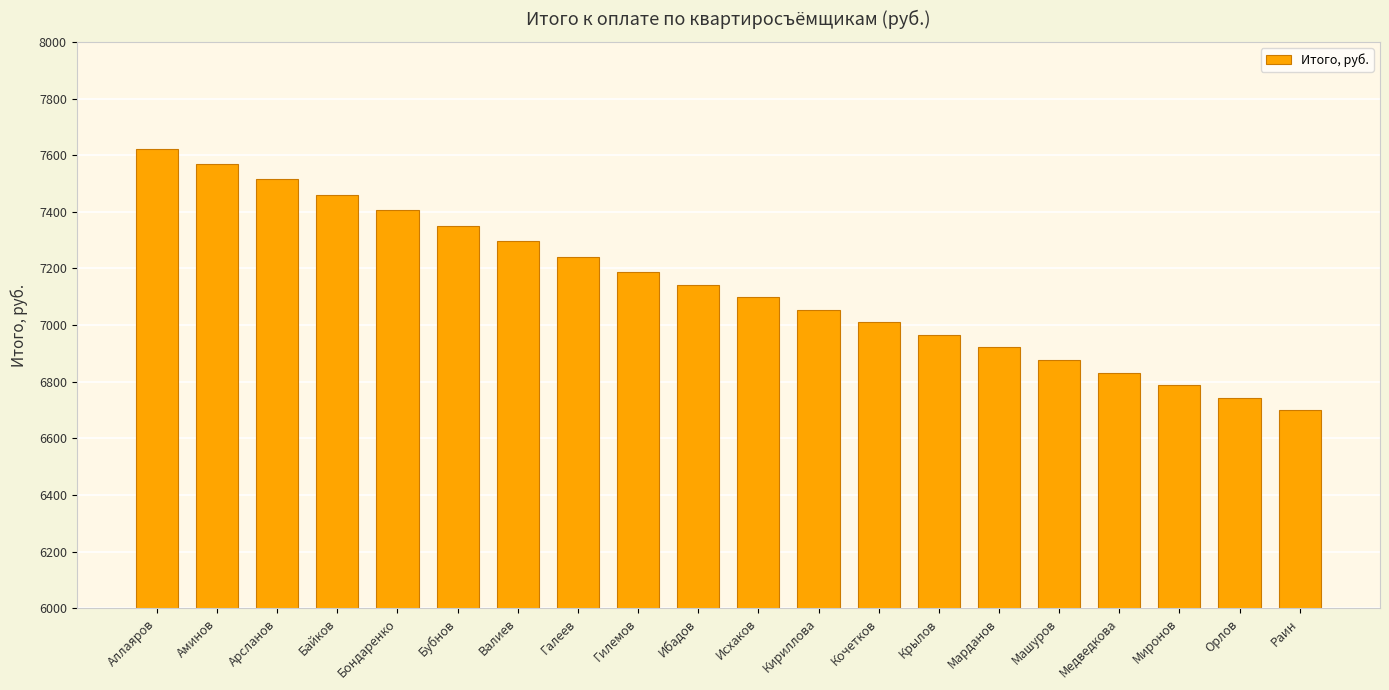

List the labels in order of value, smallest first.

Раин, Орлов, Миронов, Медведкова, Машуров, Марданов, Крылов, Кочетков, Кириллова, Исхаков, Ибадов, Гилемов, Галеев, Валиев, Бубнов, Бондаренко, Байков, Арсланов, Аминов, Аллаяров